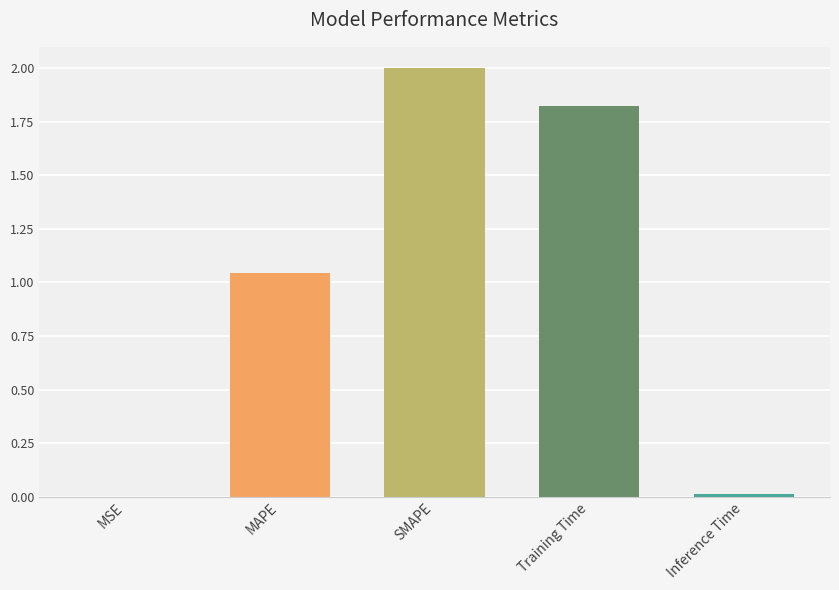

True or false: the data shows 0.9 at Training Time.

False